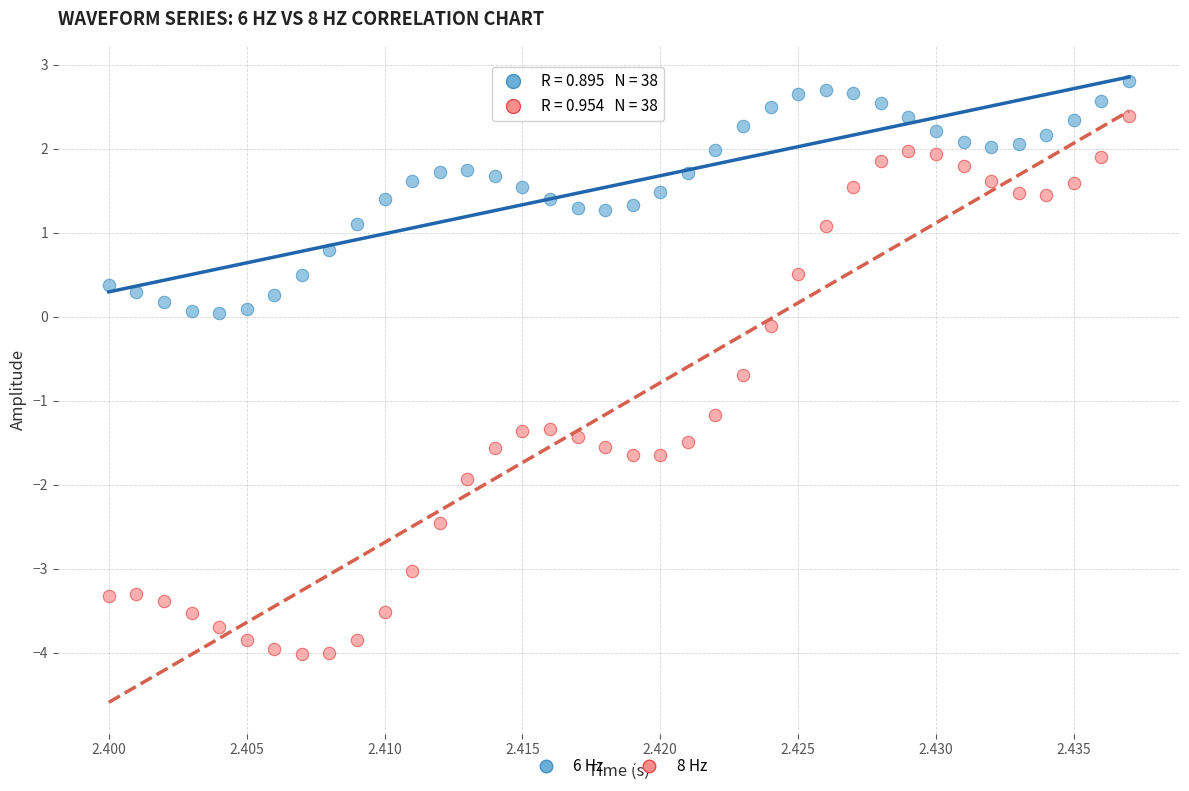

Which series has the widest spread of Y values?

8 Hz